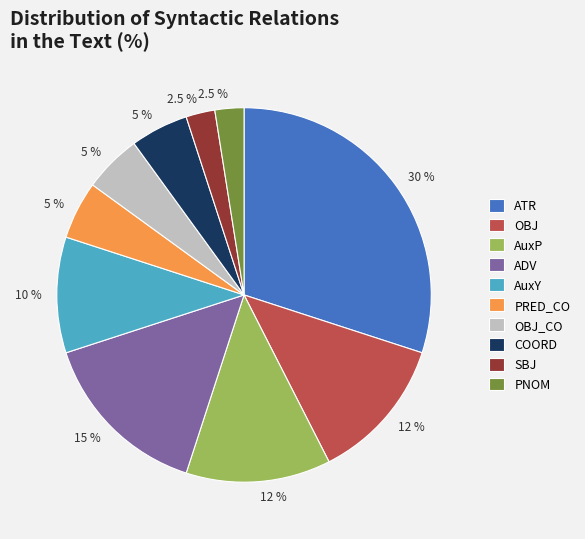

Is there any slice that represents more than half of the pie?

No